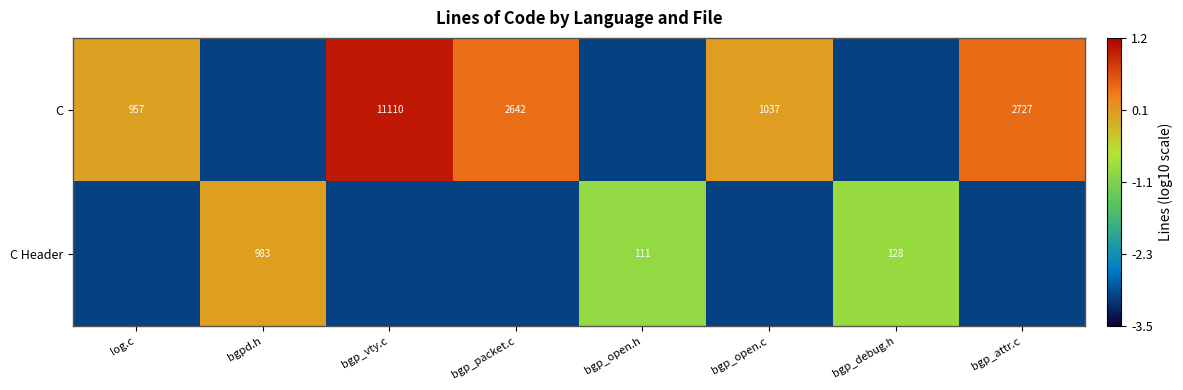

Is the value of C at log.c greater than the value of C Header at bgp_debug.h?

Yes